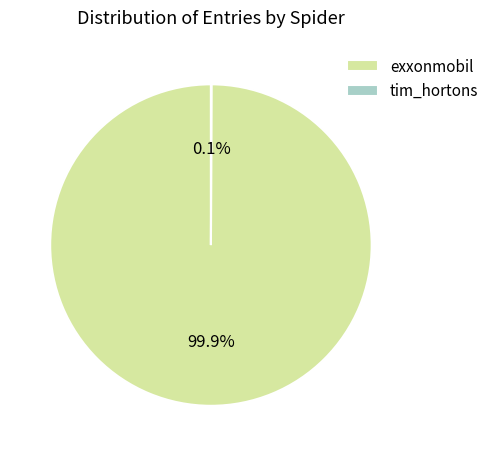

The exxonmobil slice represents 87% of the pie. True or false?

False